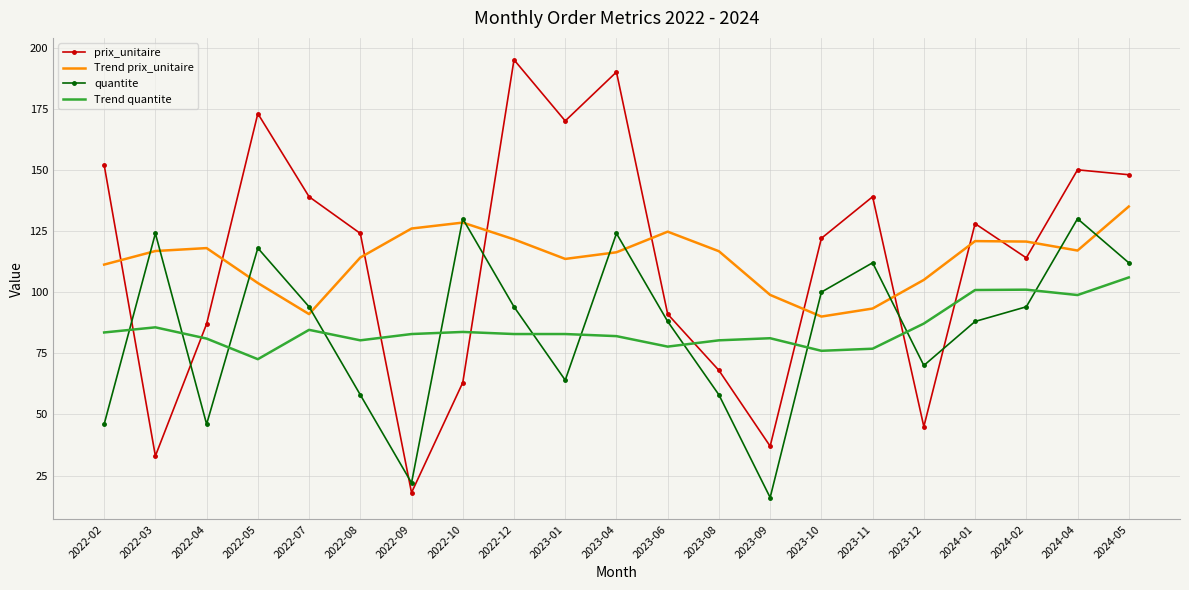

Which series has the widest spread of values?

prix_unitaire